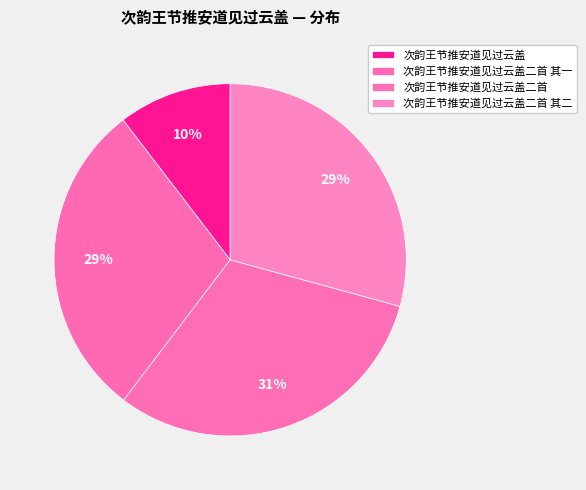

How many segments does this pie chart have?

4